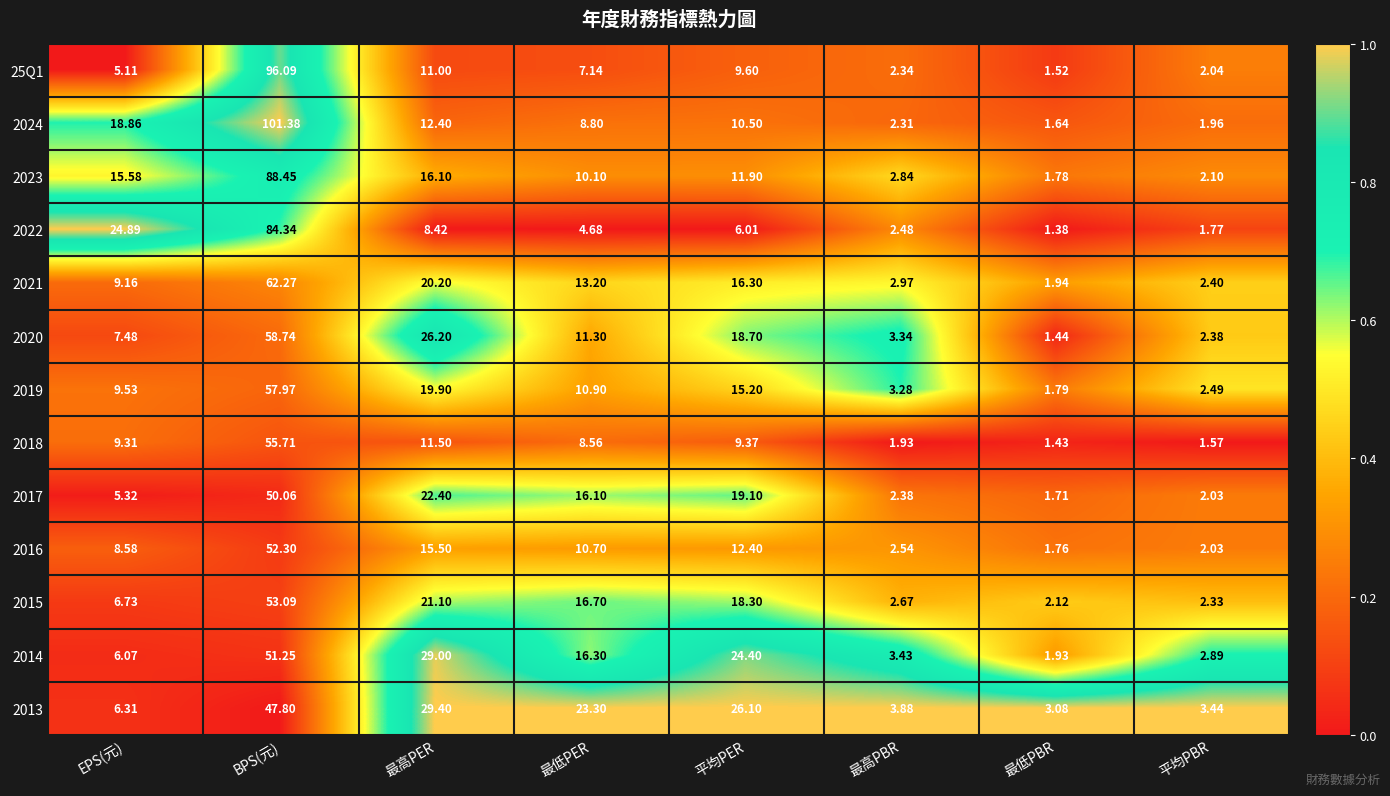

Rank the series by their maximum value, from highest to lowest.

2024, 25Q1, 2023, 2022, 2021, 2020, 2019, 2018, 2015, 2016, 2014, 2017, 2013